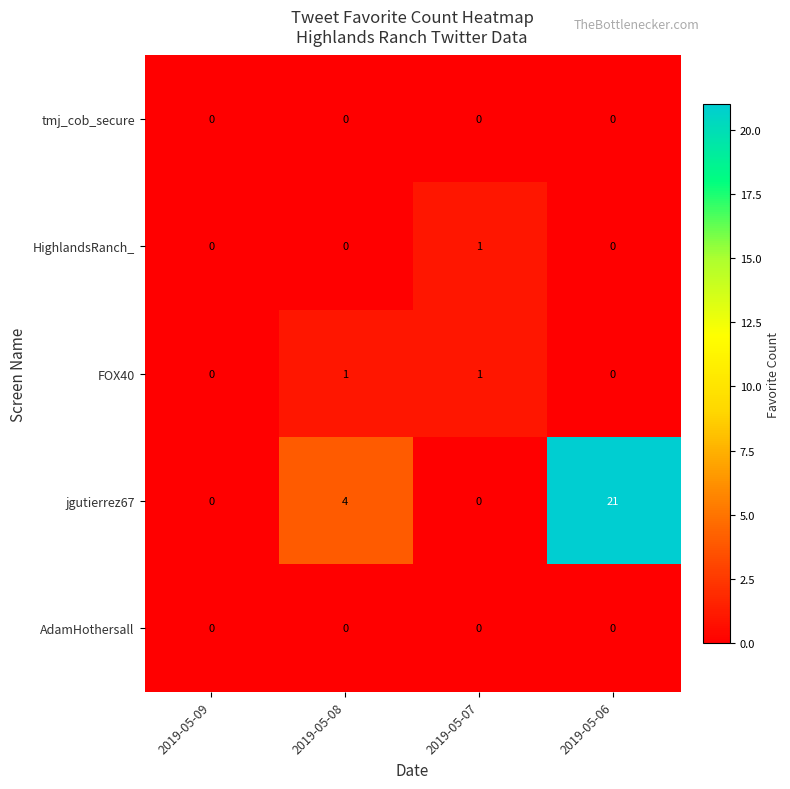

How many HighlandsRanch_ values are between 0 and 1?

4